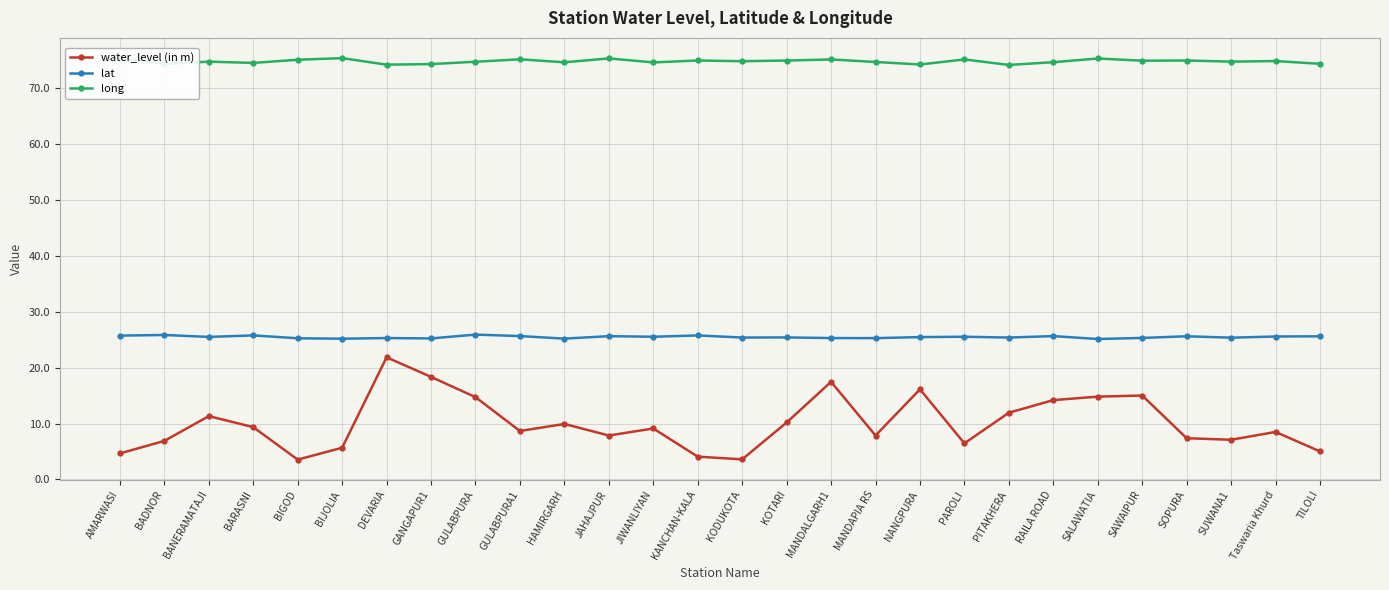

Reading right to left, extract all data points from this chart.

water_level (in m): TILOLI=5.0	Taswaria Khurd=8.5	SUWANA1=7.1	SOPURA=7.4	SAWAIPUR=15.0	SALAWATIA=14.8	RAILA ROAD=14.2	PITAKHERA=11.9	PAROLI=6.5	NANGPURA=16.1	MANDAPIA RS=7.9	MANDALGARH1=17.5	KOTARI=10.2	KODUKOTA=3.6	KANCHAN-KALA=4.1	JIWANLIYAN=9.1	JAHAJPUR=7.9	HAMIRGARH=9.9	GULABPURA1=8.7	GULABPURA=14.7	GANGAPUR1=18.3	DEVARIA=21.8	BIJOLIA=5.7	BIGOD=3.5	BARASNI=9.4	BANERAMATAJI=11.3	BADNOR=6.9	AMARWASI=4.7
lat: TILOLI=25.6	Taswaria Khurd=25.6	SUWANA1=25.4	SOPURA=25.6	SAWAIPUR=25.3	SALAWATIA=25.1	RAILA ROAD=25.6	PITAKHERA=25.4	PAROLI=25.5	NANGPURA=25.5	MANDAPIA RS=25.3	MANDALGARH1=25.3	KOTARI=25.4	KODUKOTA=25.4	KANCHAN-KALA=25.8	JIWANLIYAN=25.5	JAHAJPUR=25.6	HAMIRGARH=25.2	GULABPURA1=25.6	GULABPURA=25.9	GANGAPUR1=25.2	DEVARIA=25.3	BIJOLIA=25.2	BIGOD=25.2	BARASNI=25.8	BANERAMATAJI=25.5	BADNOR=25.8	AMARWASI=25.7
long: TILOLI=74.3	Taswaria Khurd=74.8	SUWANA1=74.7	SOPURA=74.9	SAWAIPUR=74.9	SALAWATIA=75.3	RAILA ROAD=74.6	PITAKHERA=74.1	PAROLI=75.1	NANGPURA=74.2	MANDAPIA RS=74.6	MANDALGARH1=75.1	KOTARI=74.9	KODUKOTA=74.8	KANCHAN-KALA=74.9	JIWANLIYAN=74.6	JAHAJPUR=75.3	HAMIRGARH=74.6	GULABPURA1=75.1	GULABPURA=74.7	GANGAPUR1=74.3	DEVARIA=74.2	BIJOLIA=75.3	BIGOD=75.0	BARASNI=74.5	BANERAMATAJI=74.7	BADNOR=74.3	AMARWASI=75.4